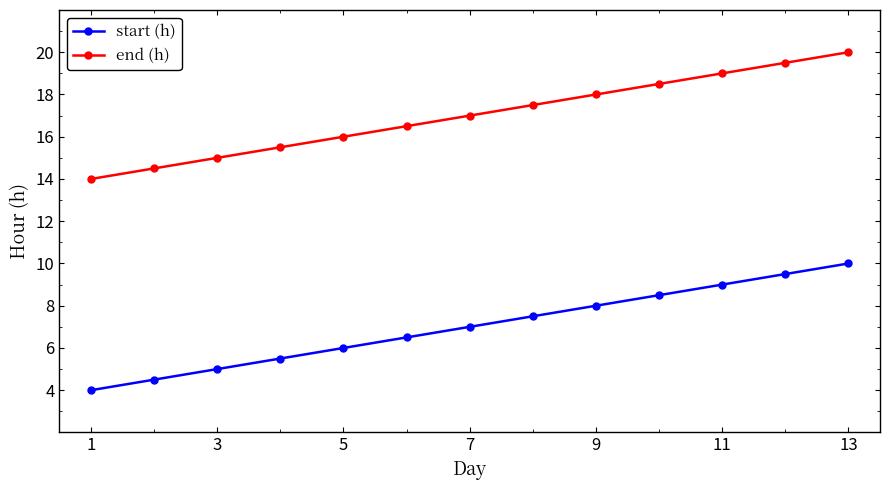

What is the value of the end (h) point at the 10th from the left?

18.5